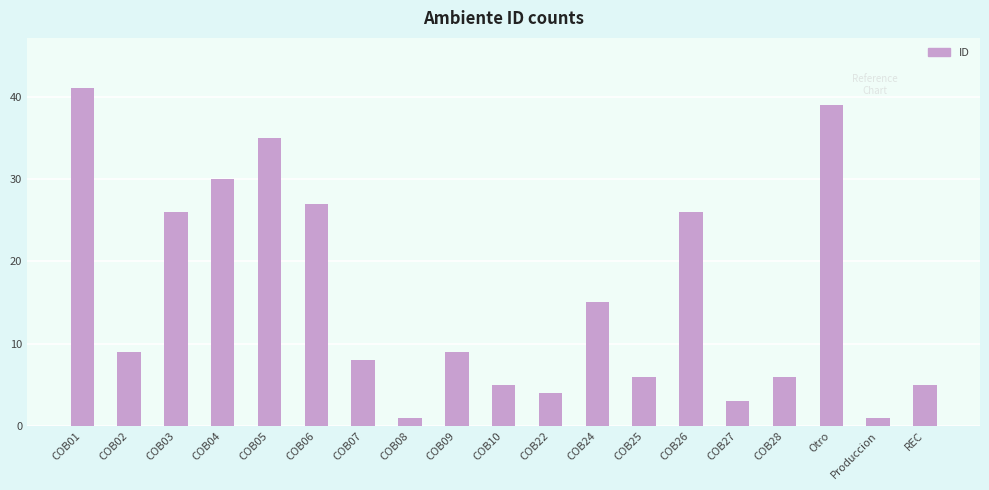

The chart shows a value of 2 at COB25. True or false?

False